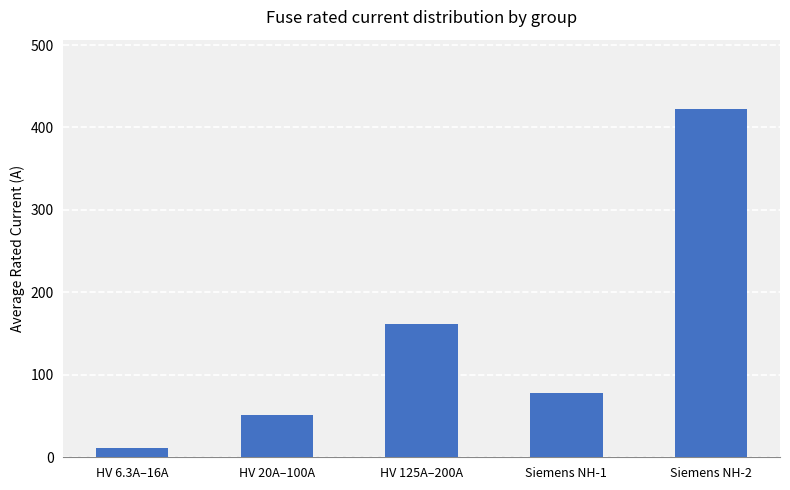

What is the change in value from HV 6.3A–16A to Siemens NH-2?

+411.3